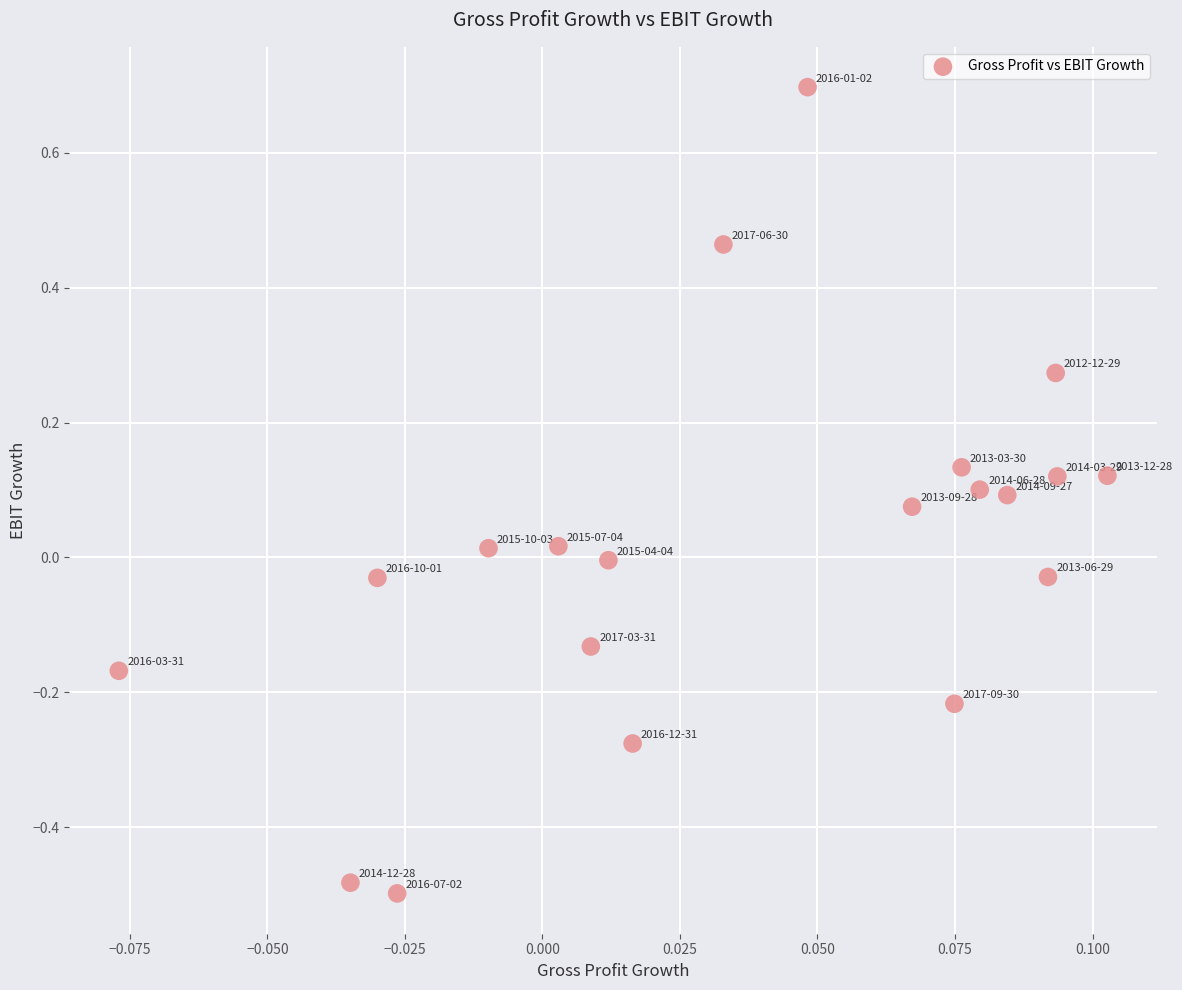

What is the range of Y values (max minus min)?

1.2